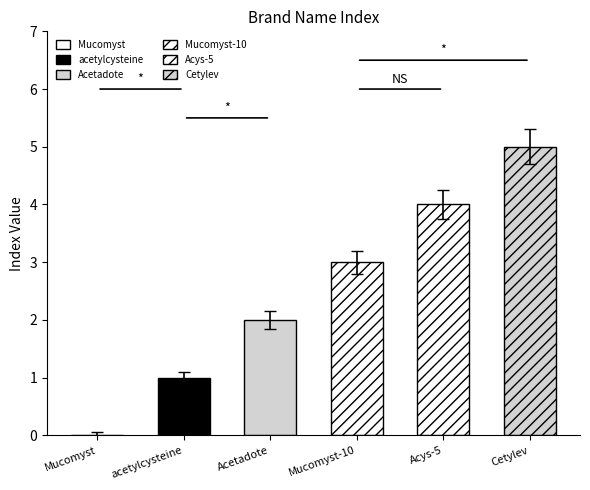

What is the difference between the second highest and second lowest values?

2.9